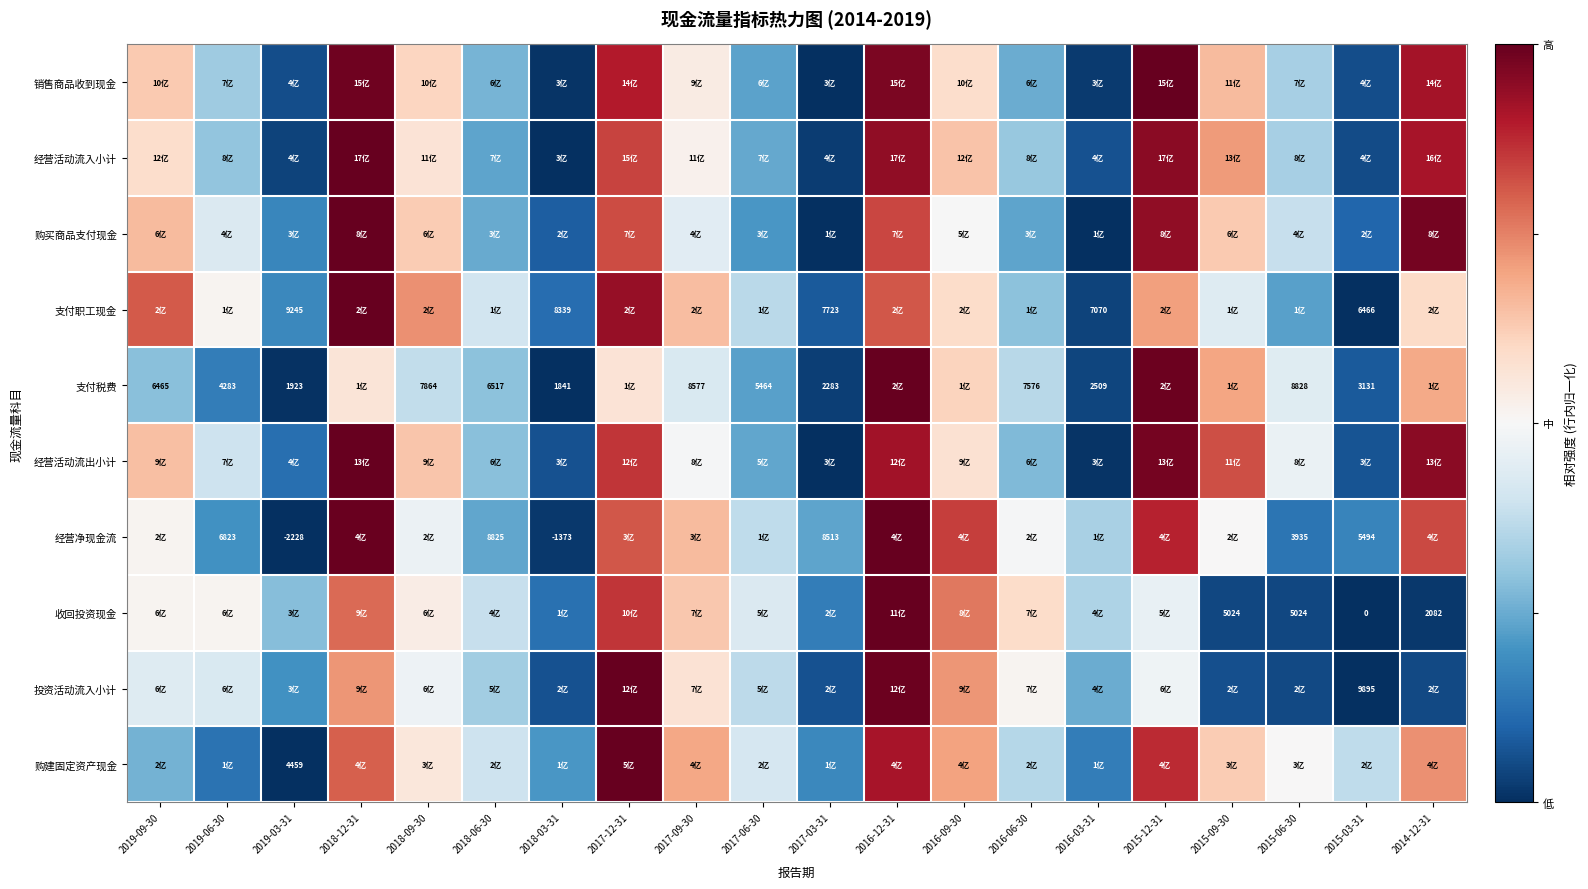

The value of 经营活动流入小计 at 2018-06-30 is 0.4. True or false?

False